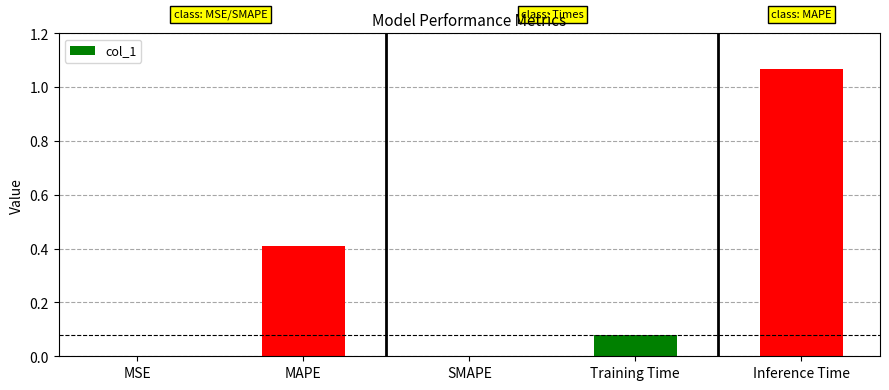

Which has a higher value, MAPE or MSE?

MAPE